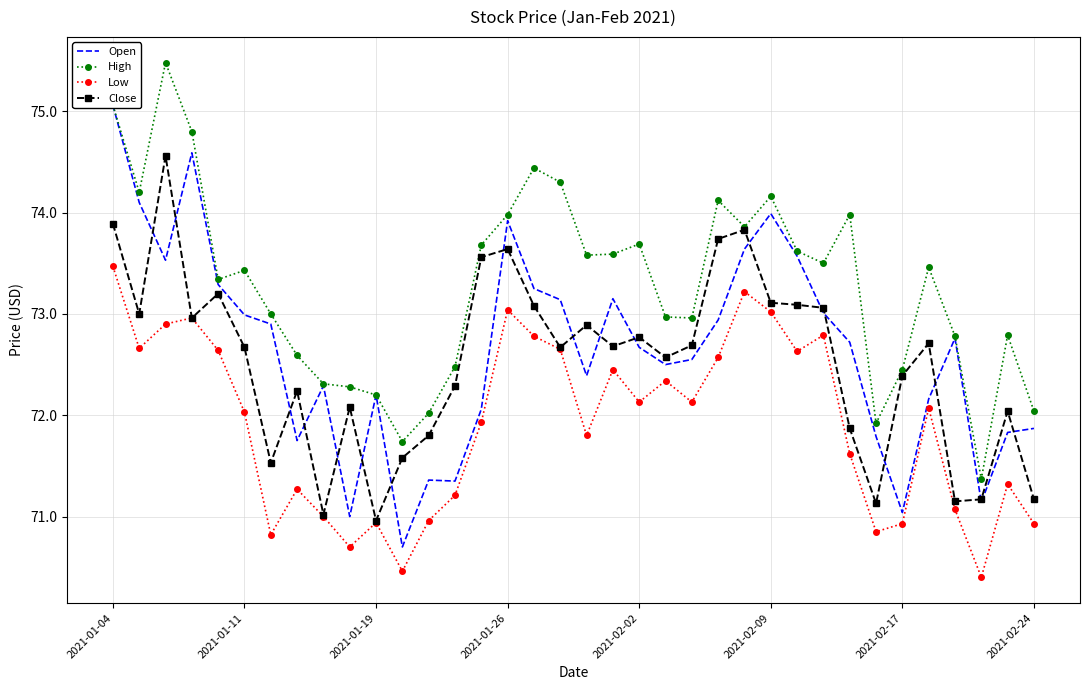

What is the difference between the Low values at 13 and 11?

0.8